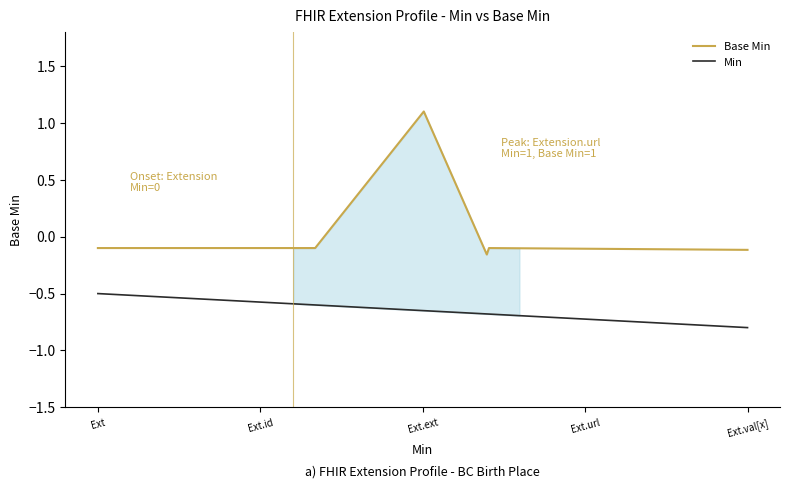

True or false: Min and Base Min cross at least once.

False